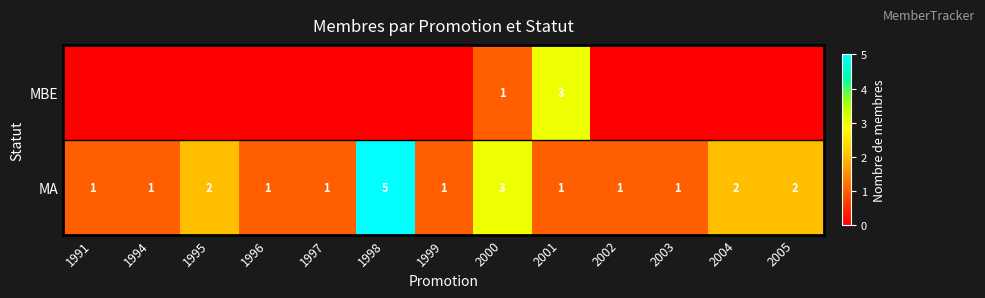

The MA series shows 2 at 1991. True or false?

False